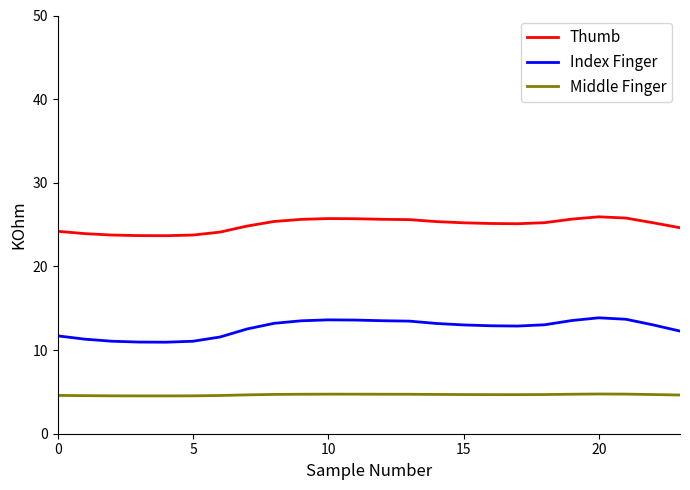

Which series has the widest spread of values?

Index Finger